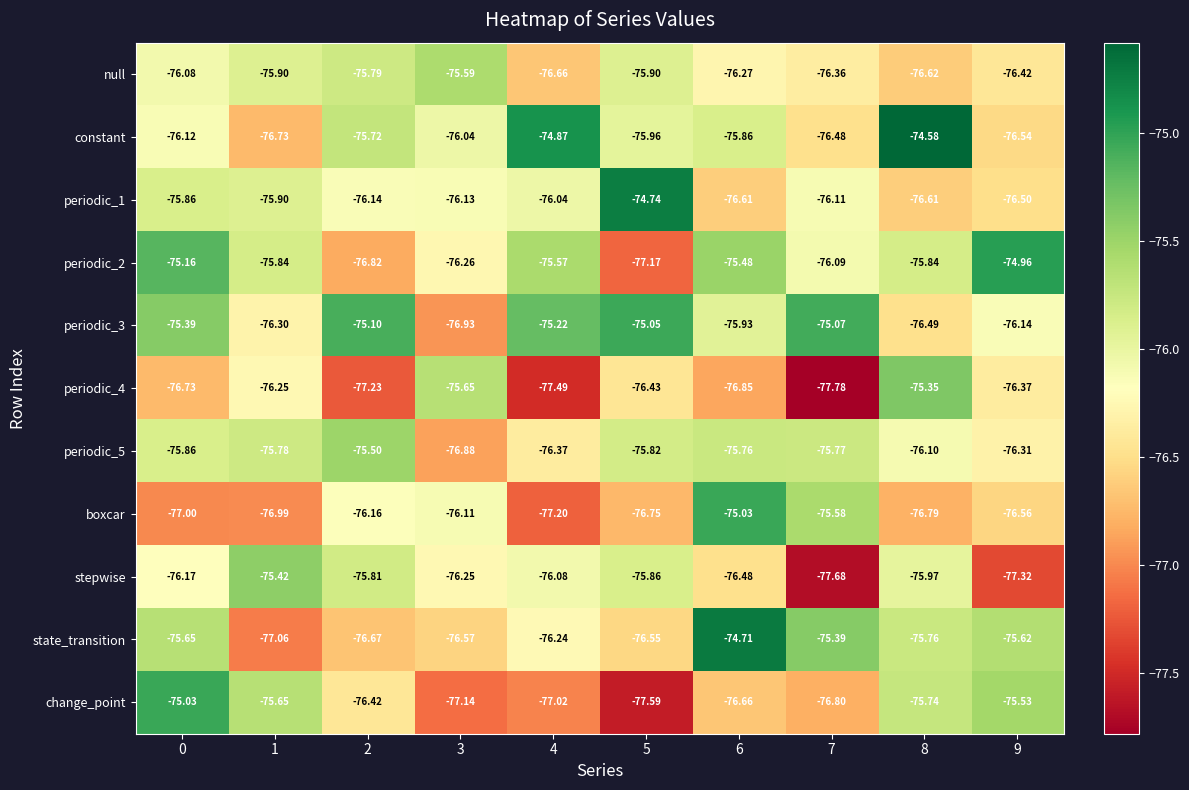

Which series has the widest spread of values?

change_point